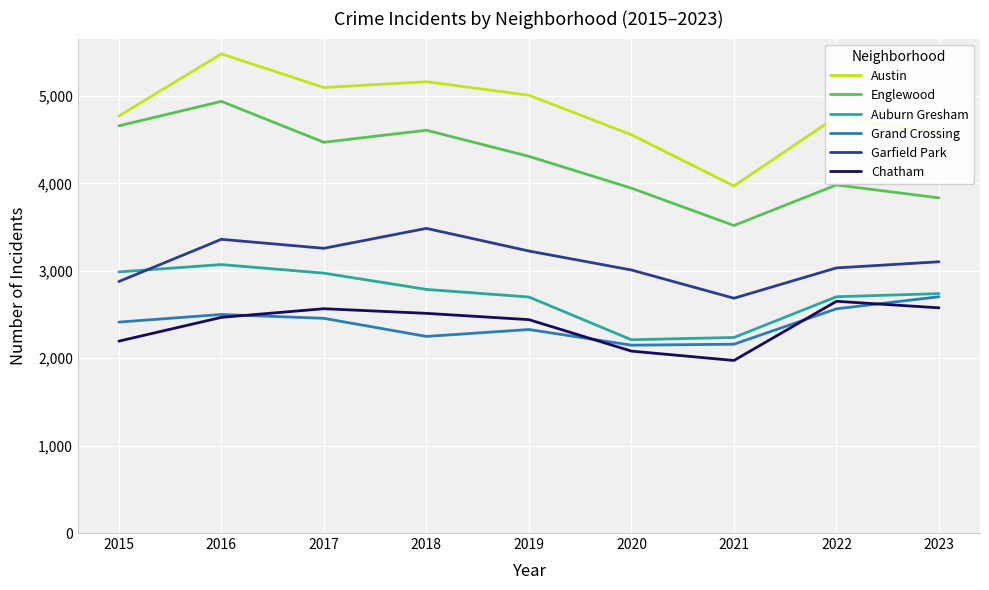

How many values in the Englewood series are below 4309?

4